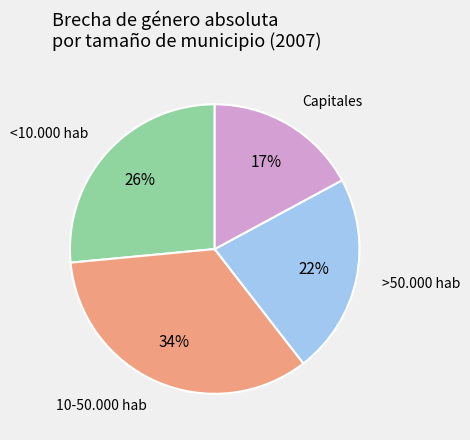

To the nearest percent, what is the average slice percentage?

25%